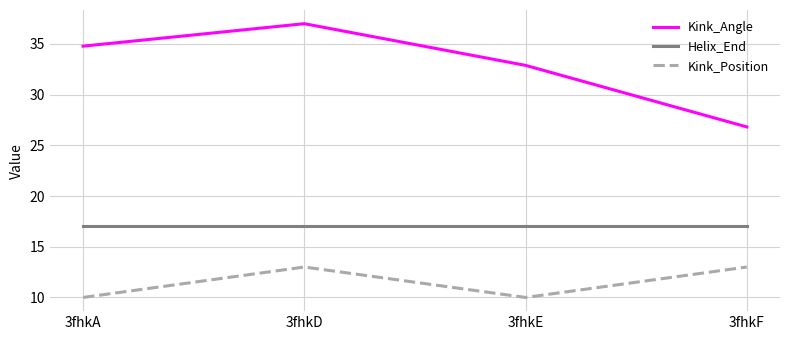

Reading left to right, what are all the values shown in this chart?

Kink_Angle: 34.8	37.0	32.9	26.8
Helix_End: 17.0	17.0	17.0	17.0
Kink_Position: 10.0	13.0	10.0	13.0